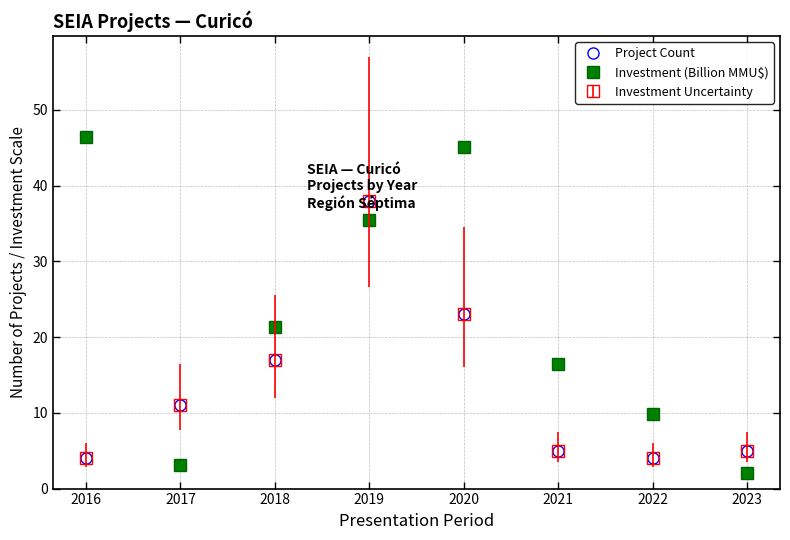

What is the difference between the highest and lowest values at 2016?

42.4